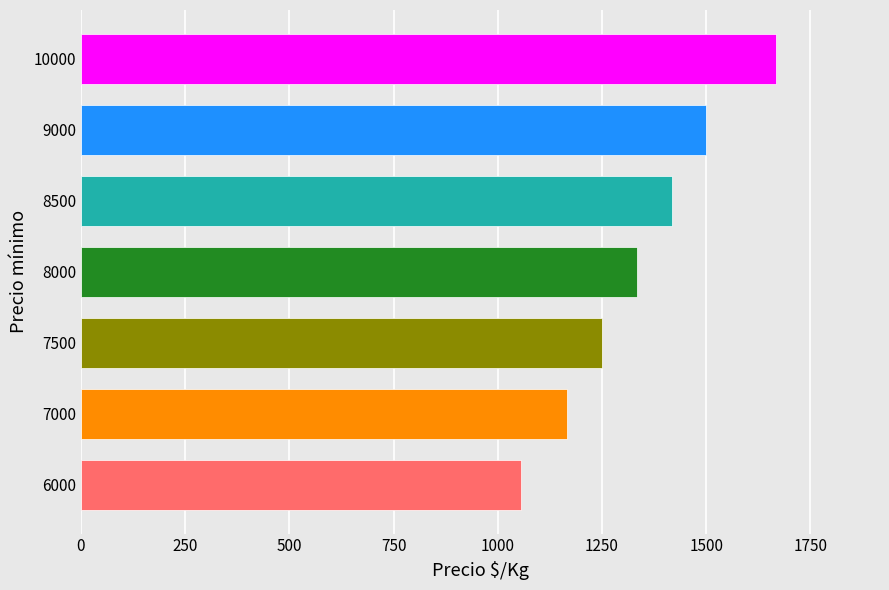

What value does the data have at 7000, to the nearest 10?

1170